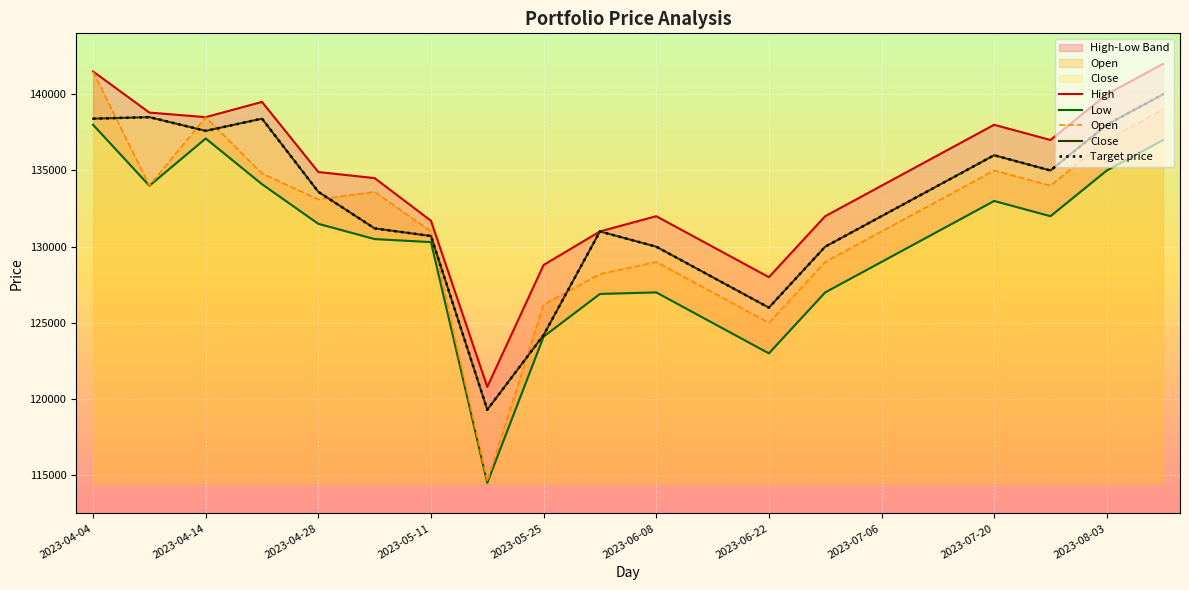

Reading left to right, list all the values displayed in this chart.

High: 141500	138800	138500	139500	134900	134500	131700	120800	128800	131000	132000	130000	128000	132000	134000	136000	138000	137000	140000	142000
Low: 138000	134000	137100	134100	131500	130500	130300	114500	124100	126900	127000	125000	123000	127000	129000	131000	133000	132000	135000	137000
Open: 141500	134000	138500	134800	133100	133600	131000	114600	126200	128200	129000	127000	125000	129000	131000	133000	135000	134000	137000	139000
Close: 138400	138500	137600	138400	133600	131200	130700	119300	124200	131000	130000	128000	126000	130000	132000	134000	136000	135000	138000	140000
Target price: 138400	138500	137600	138400	133600	131200	130700	119300	124200	131000	130000	128000	126000	130000	132000	134000	136000	135000	138000	140000